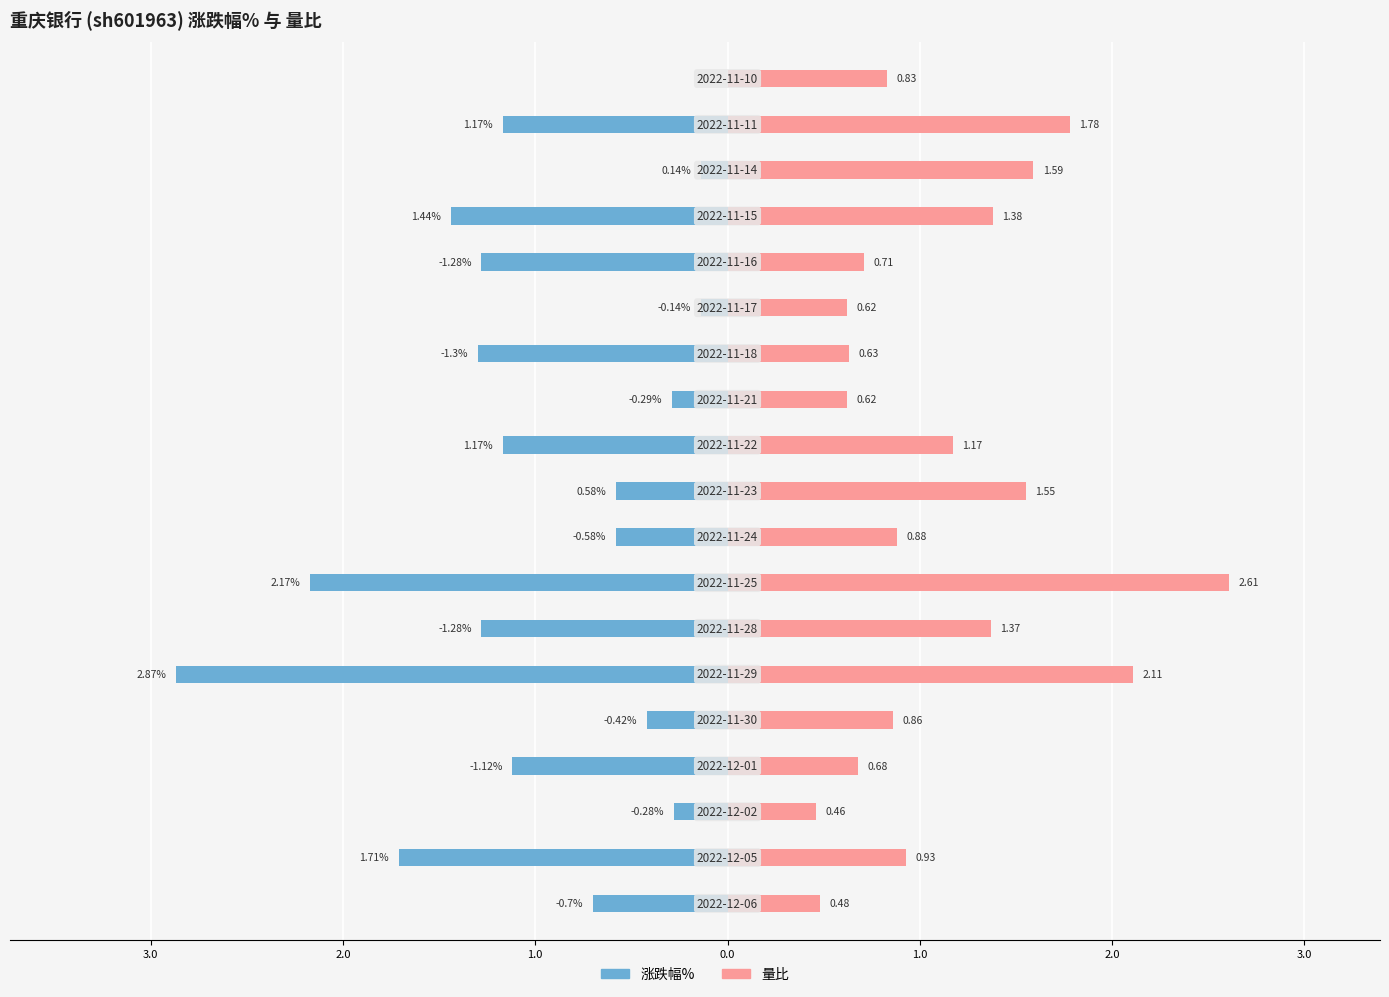

Which has a higher value, 3.0 or 1.0?

3.0